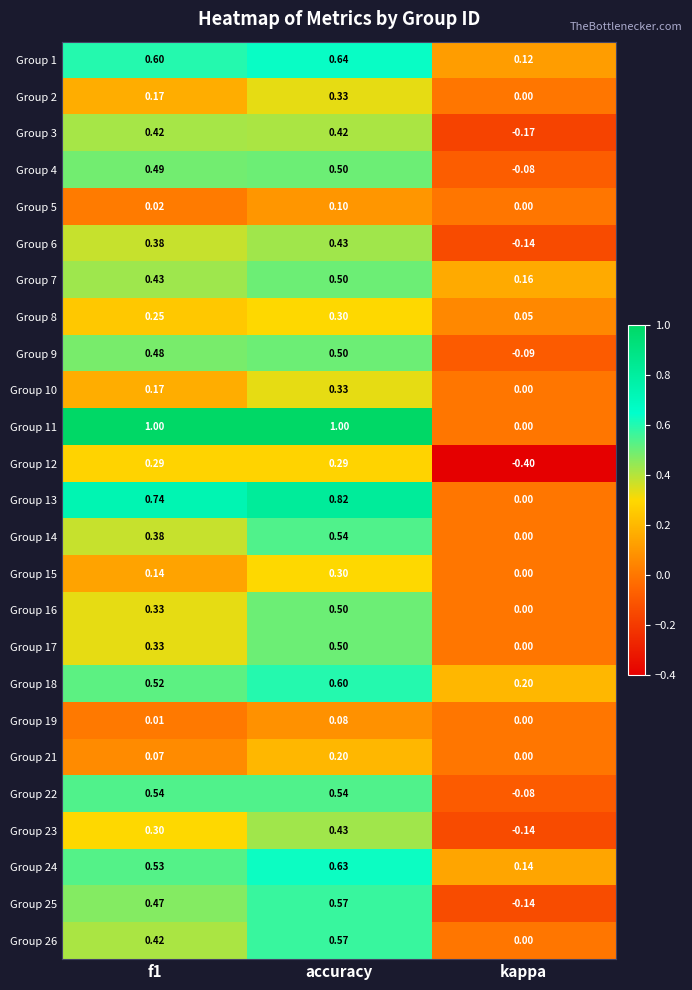

Is the value of Group 16 at accuracy greater than the value of Group 23 at f1?

Yes